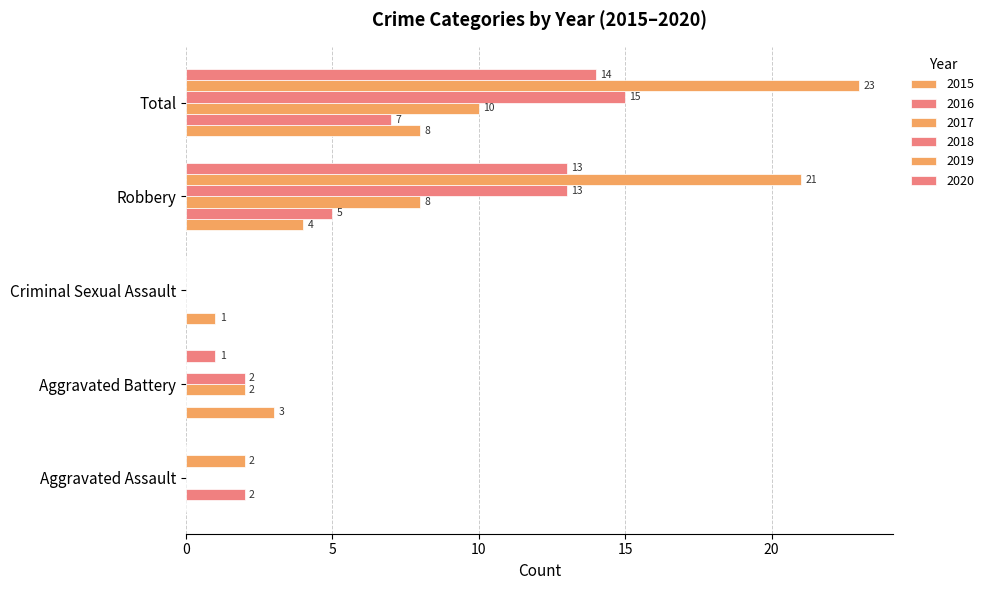

Count the number of data series in this chart.

6